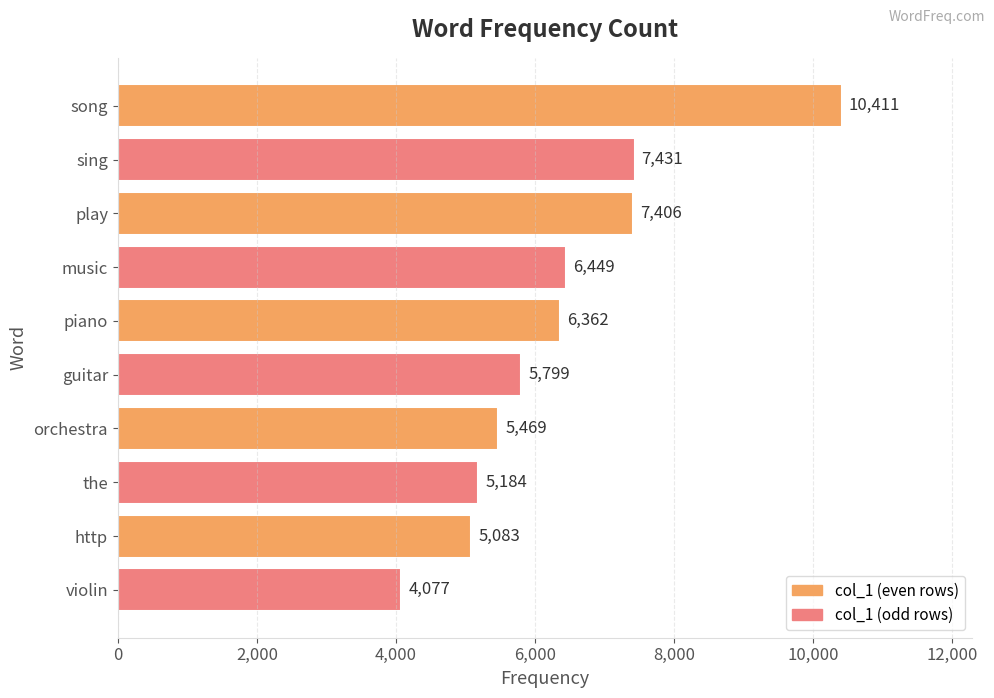

Approximately how many times larger is the value at play compared to sing?

1.0